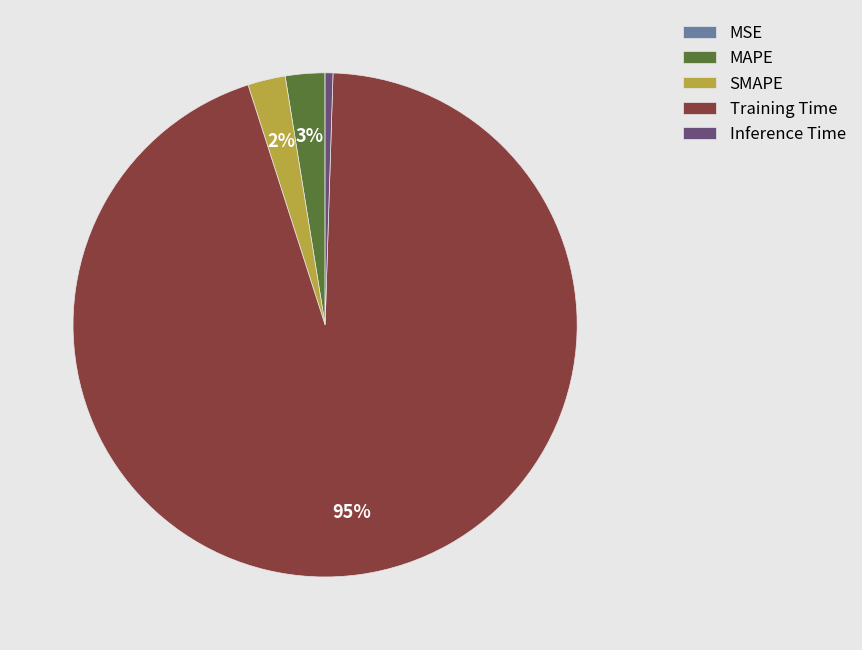

Is Training Time the majority of the pie?

Yes